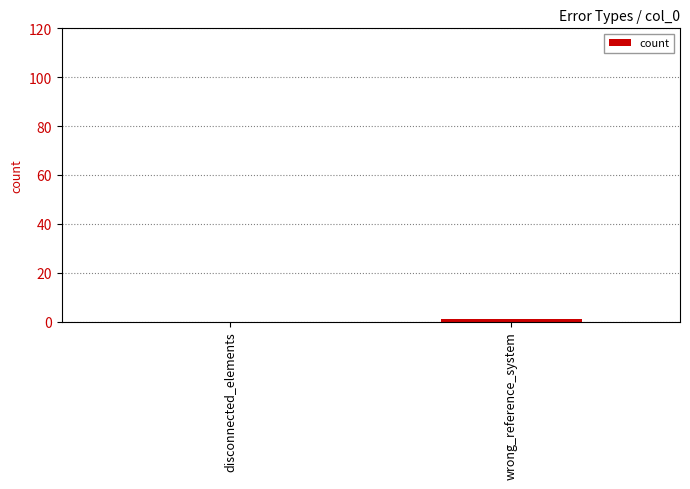

Is it true that the value at disconnected_elements is 0?

True